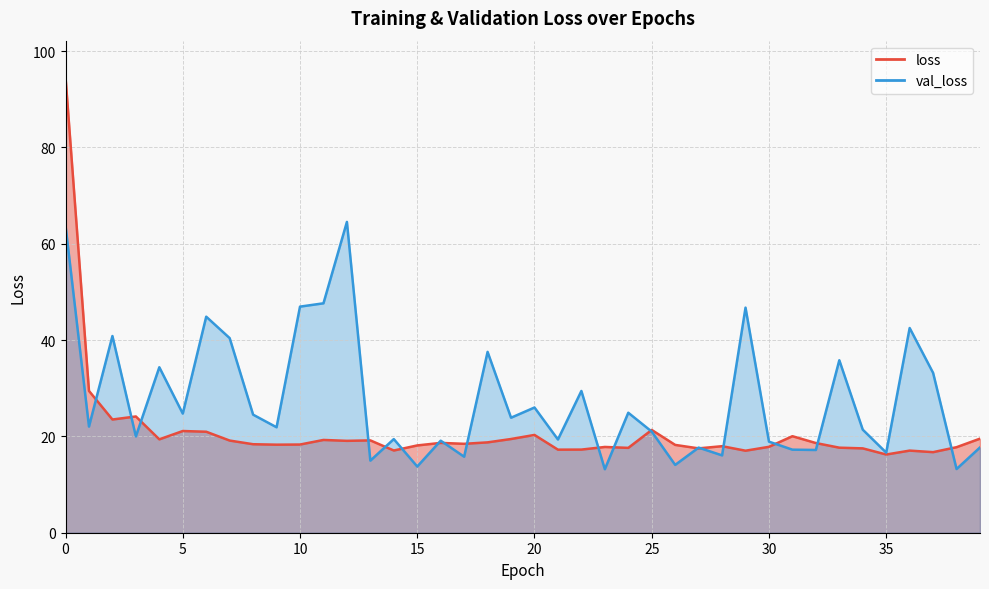

The loss series shows 11.1 at 1. True or false?

False